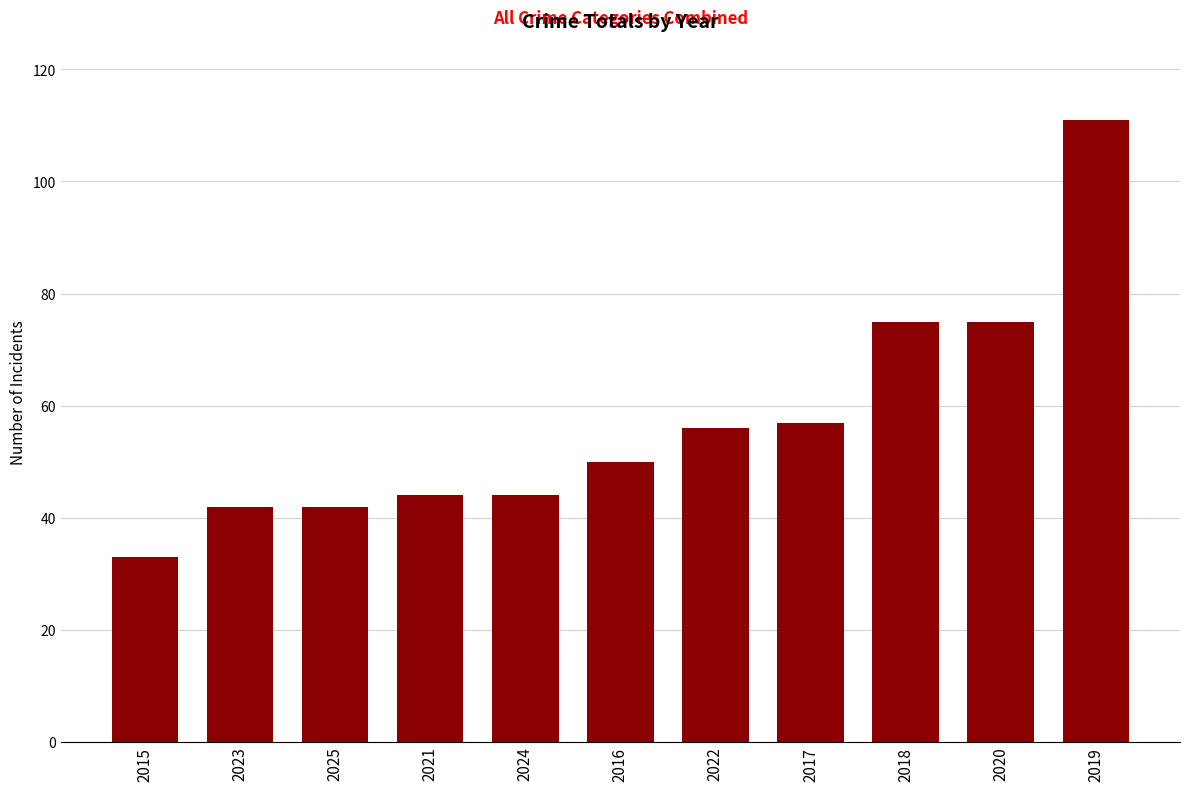

Does the chart contain stacked bars?

No